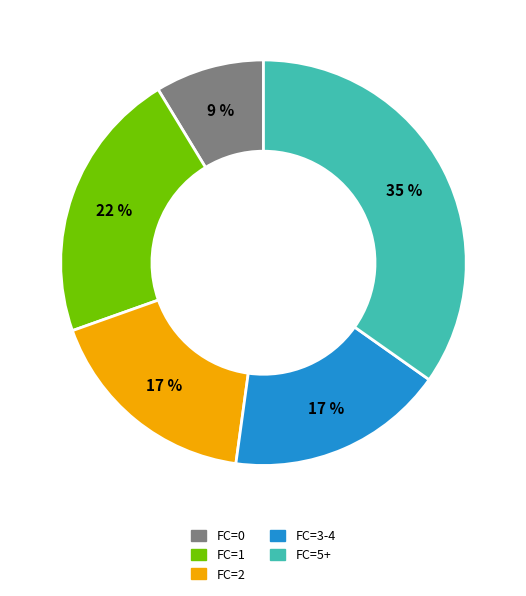

Does any single category account for the majority?

No